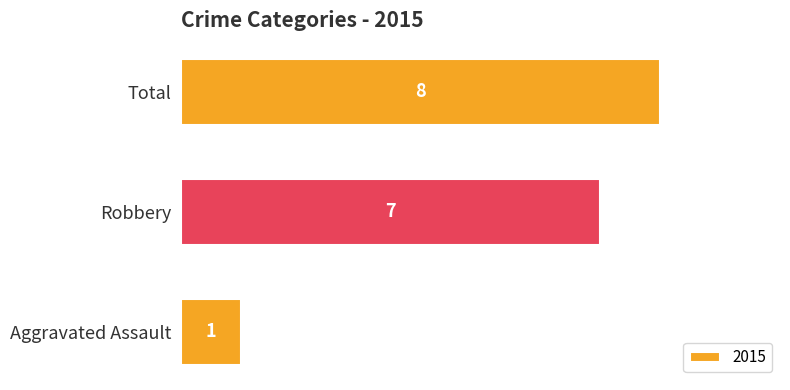

Which has a higher value, Aggravated Assault or Total?

Total